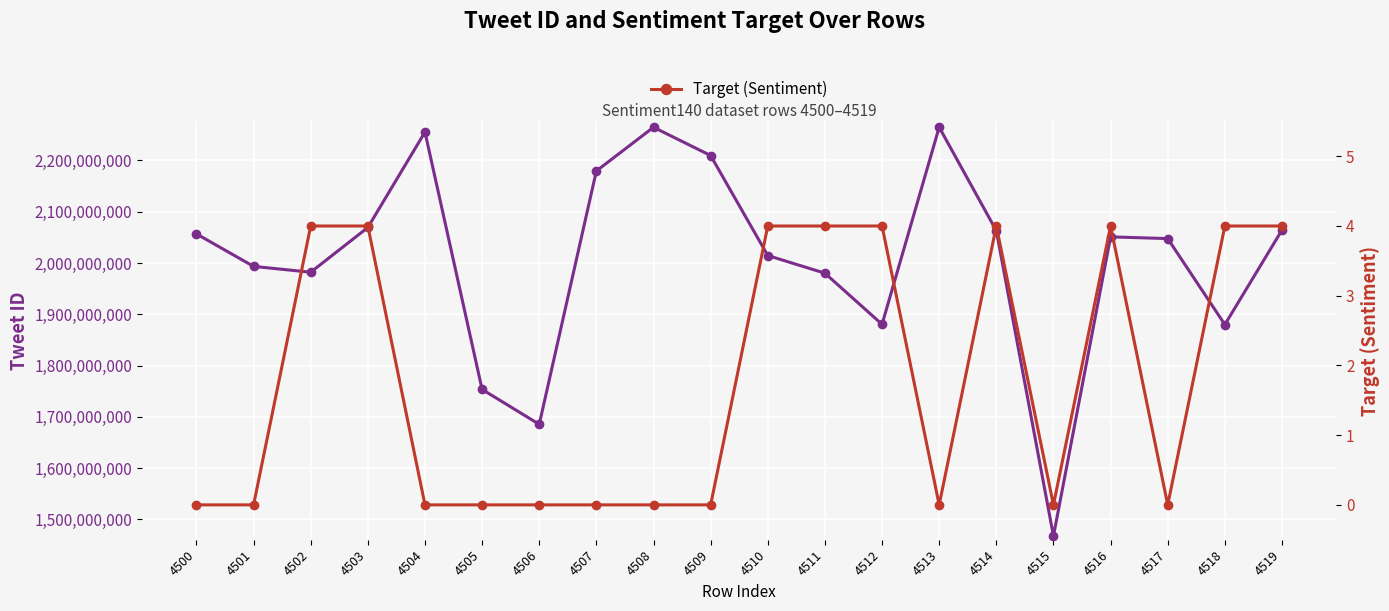

True or false: Target (Sentiment) has a value of 1 at 4515.

False